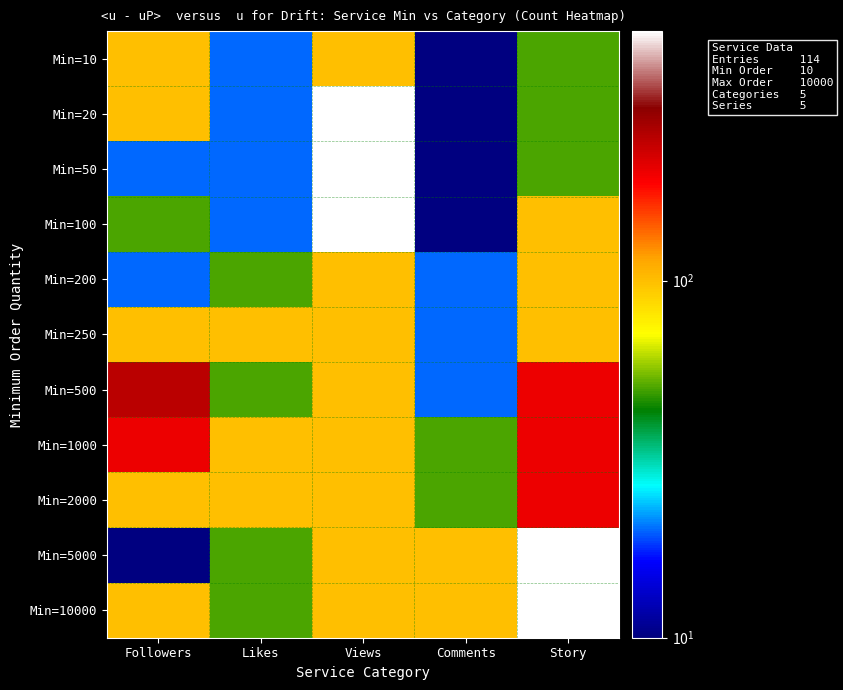

Rank the series at Likes from lowest to highest value.

Min=10, Min=20, Min=50, Min=100, Min=200, Min=500, Min=5000, Min=10000, Min=250, Min=1000, Min=2000